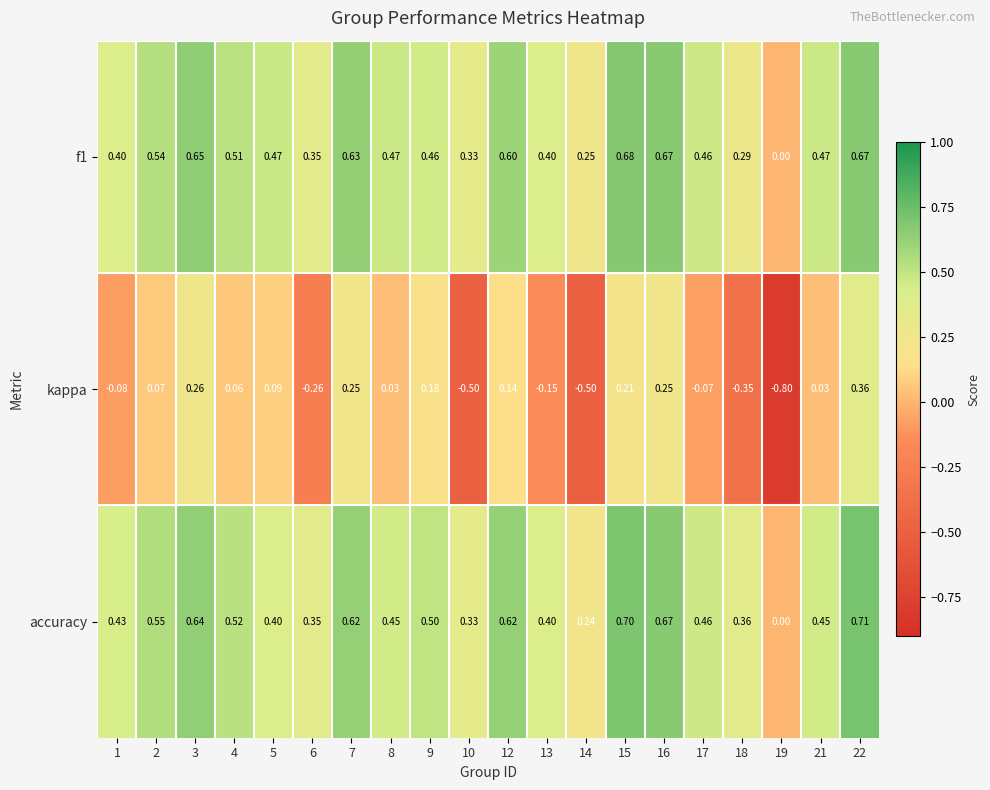

Which series has the largest total across all categories?

accuracy